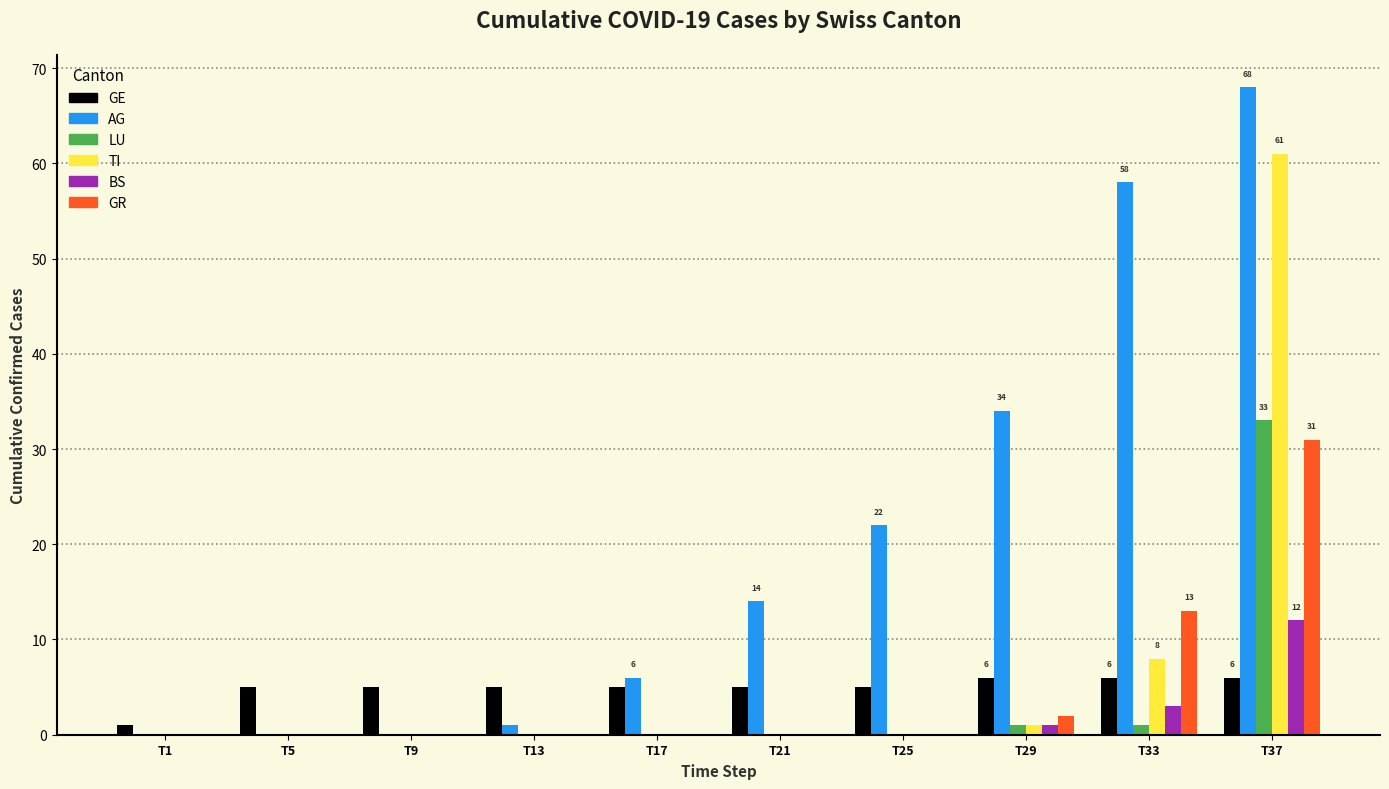

What is the maximum value for GE?

6